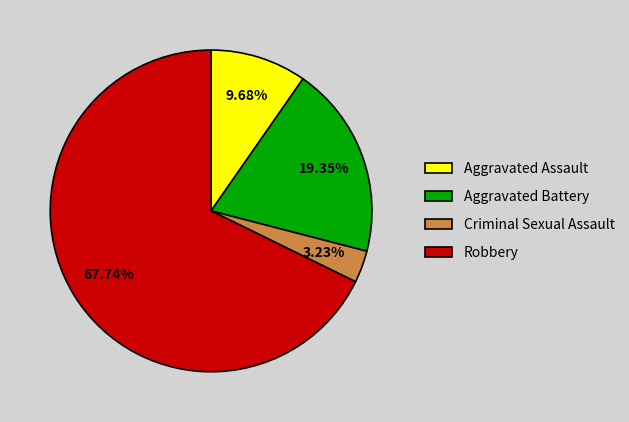

Between Aggravated Battery and Criminal Sexual Assault, which is larger?

Aggravated Battery